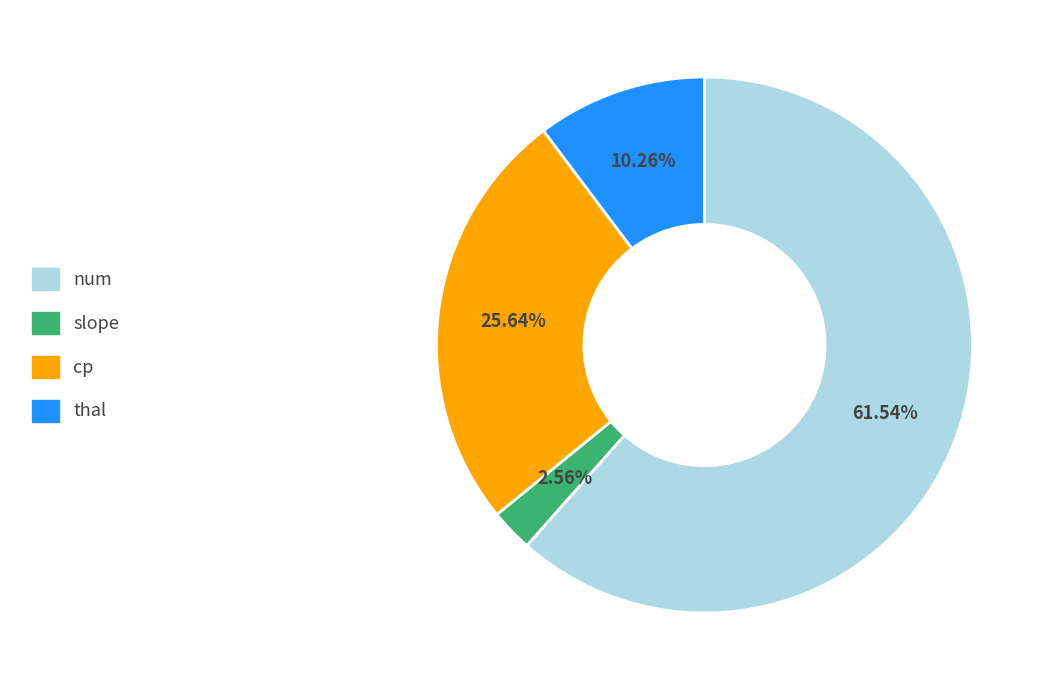

How many slices are in this pie chart?

4